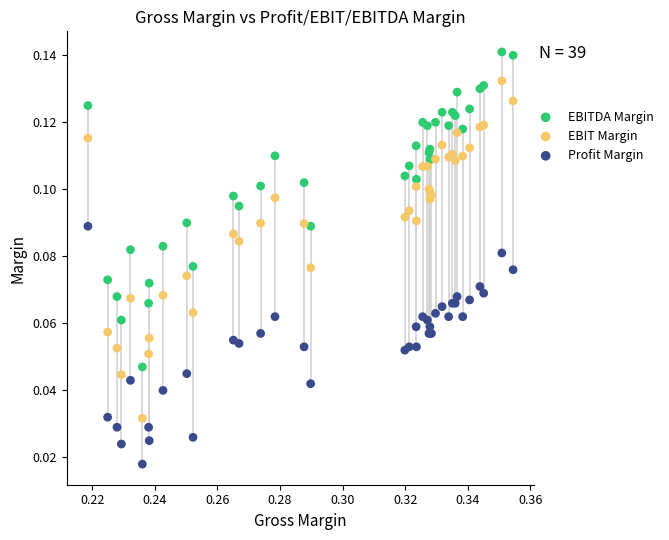

Which series contains the highest Y value?

EBITDA Margin